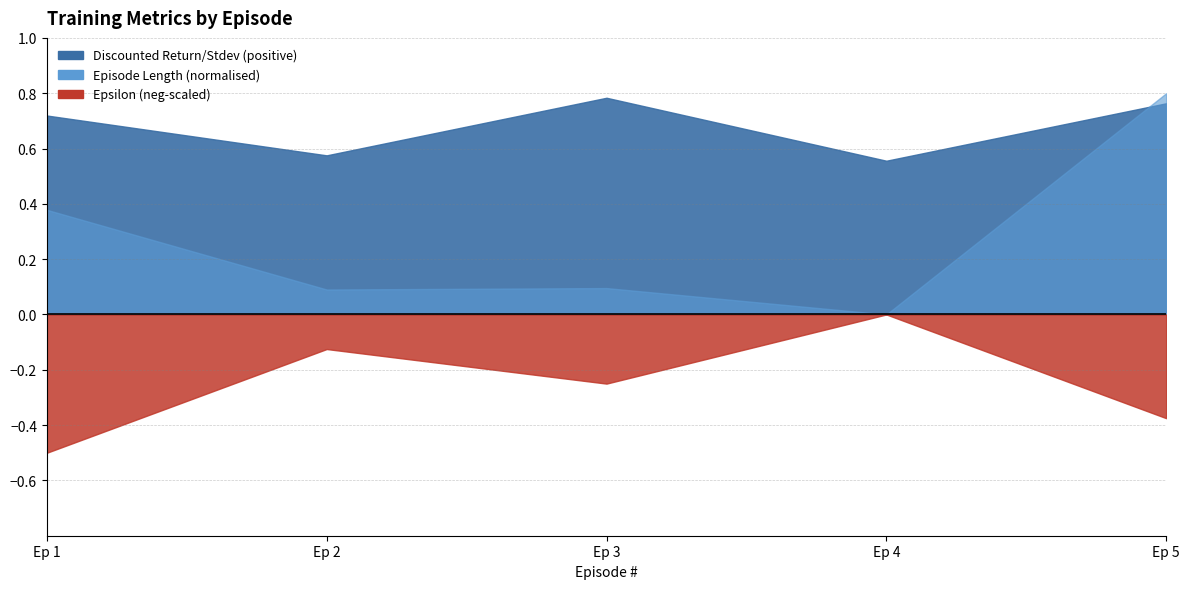

In Discounted Return/Stdev, how many points are higher than both neighbors (excluding endpoints)?

1